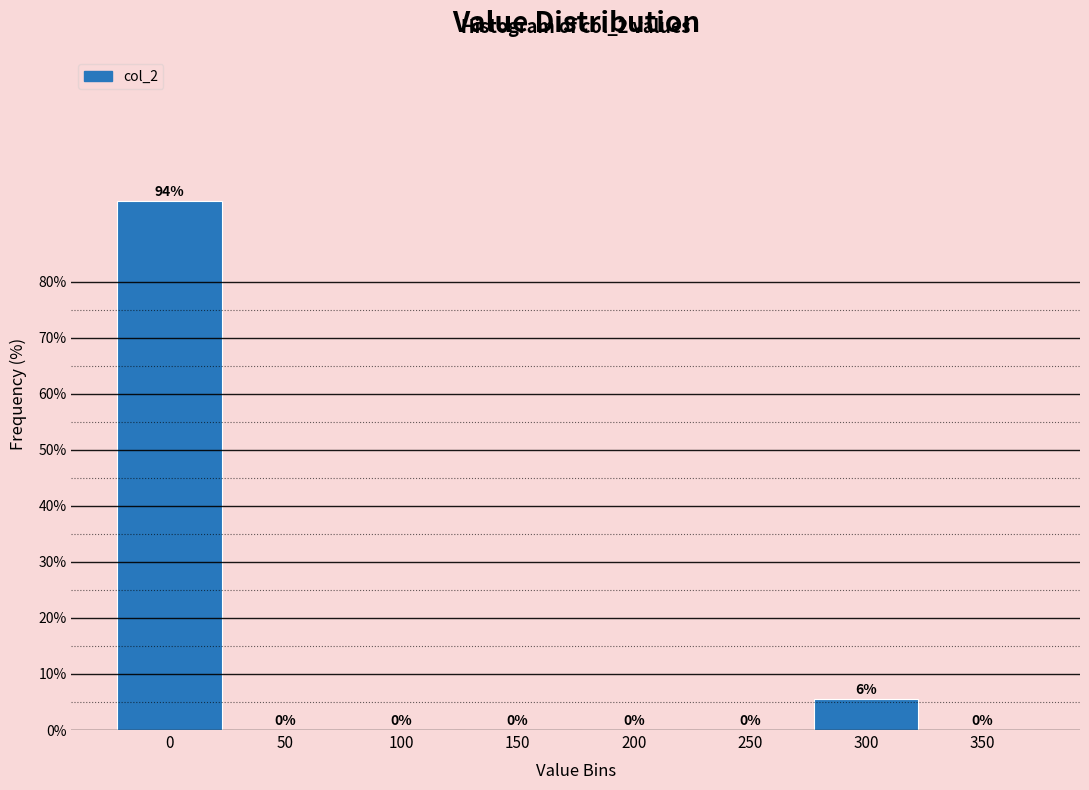

At which label is the value closest to 47?

300